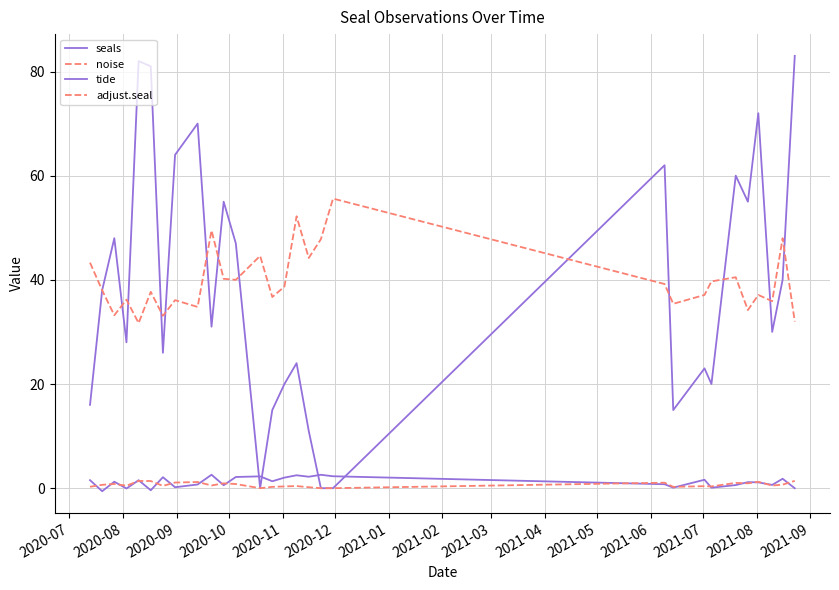

True or false: tide has more than 2 points higher than both neighbors.

True